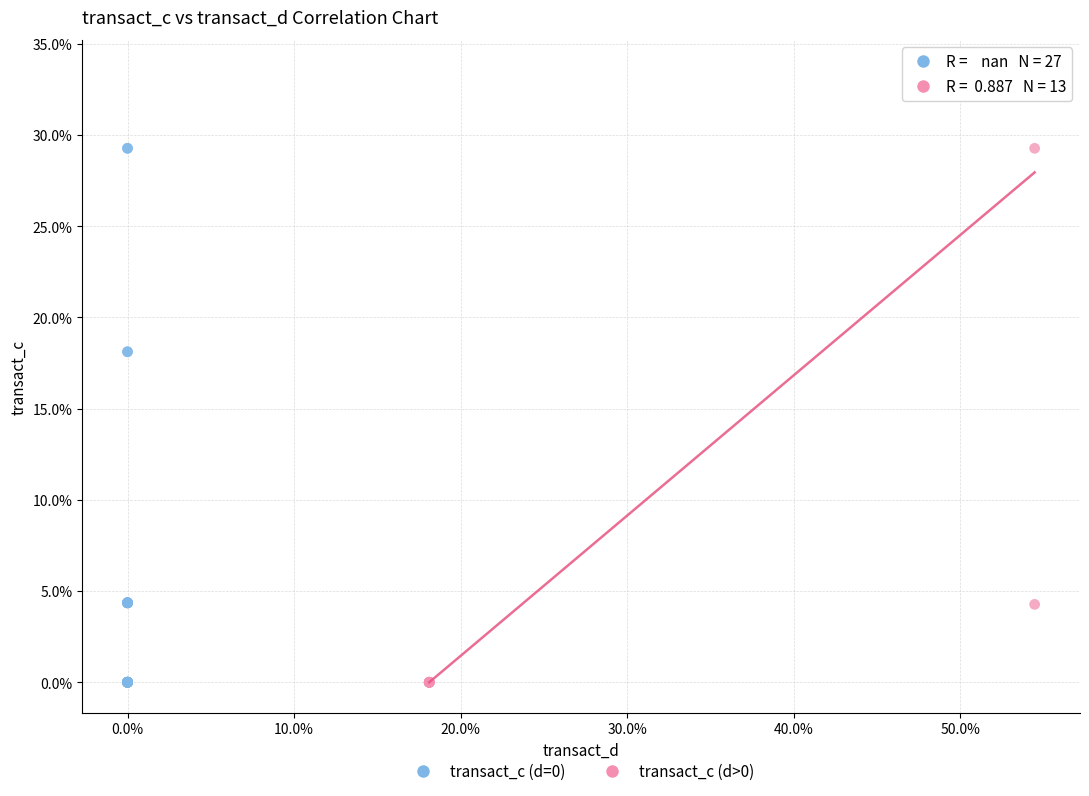

Which series has the widest spread of Y values?

transact_c (d>0)